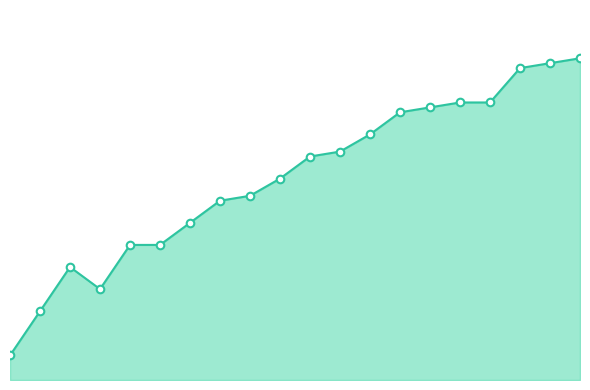

Is the value of col_8_markers at 2 greater than the value of col_8_line at 6?

No